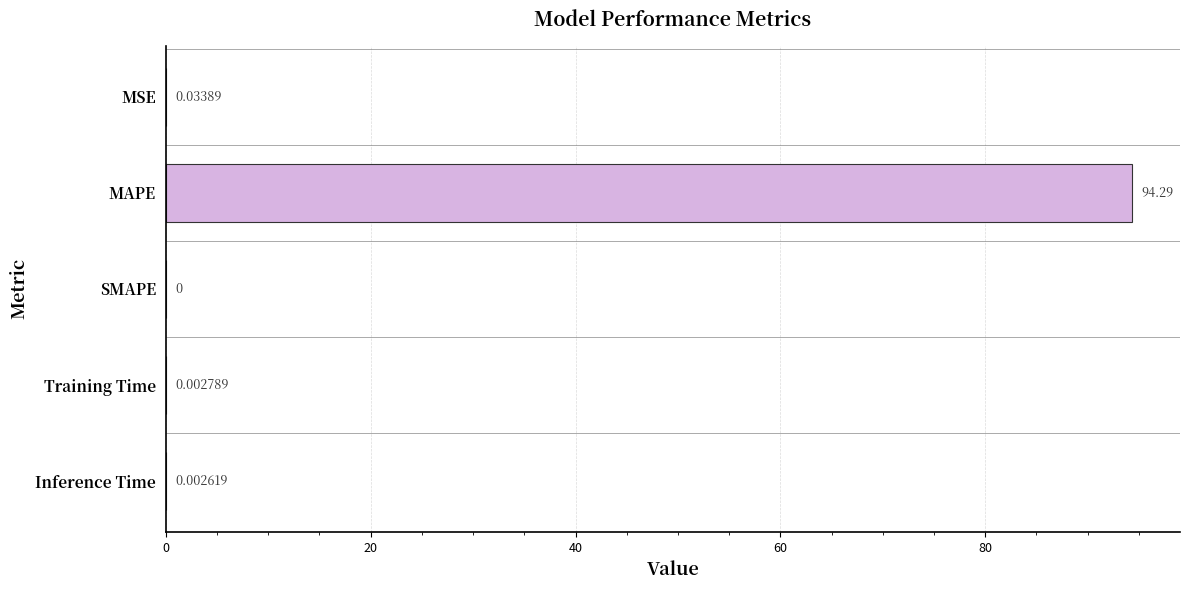

Which label corresponds to the largest value in the chart?

MAPE